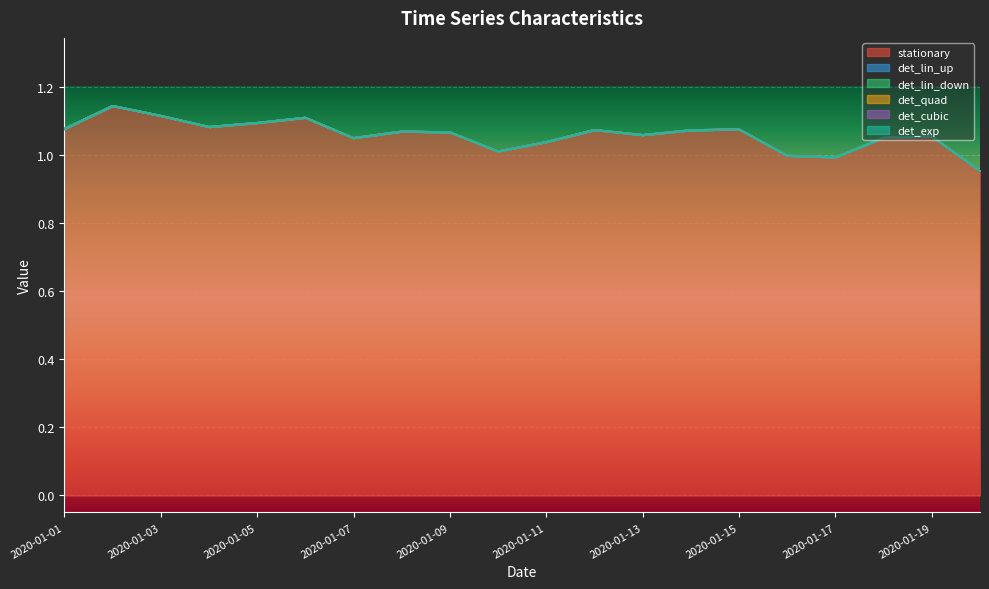

True or false: det_quad and det_lin_down intersect in this chart.

False